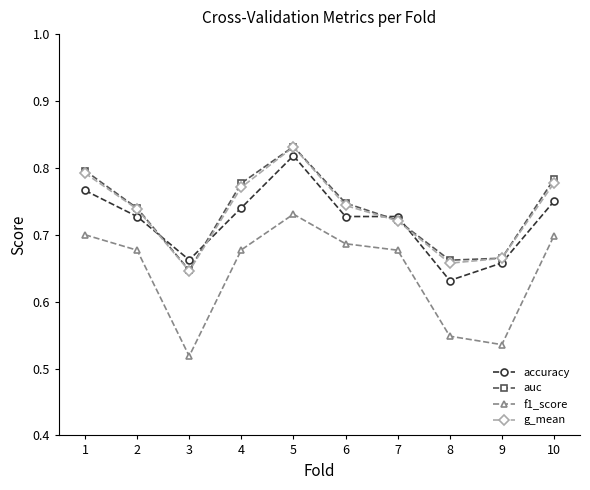

How many data points does each series have?

10